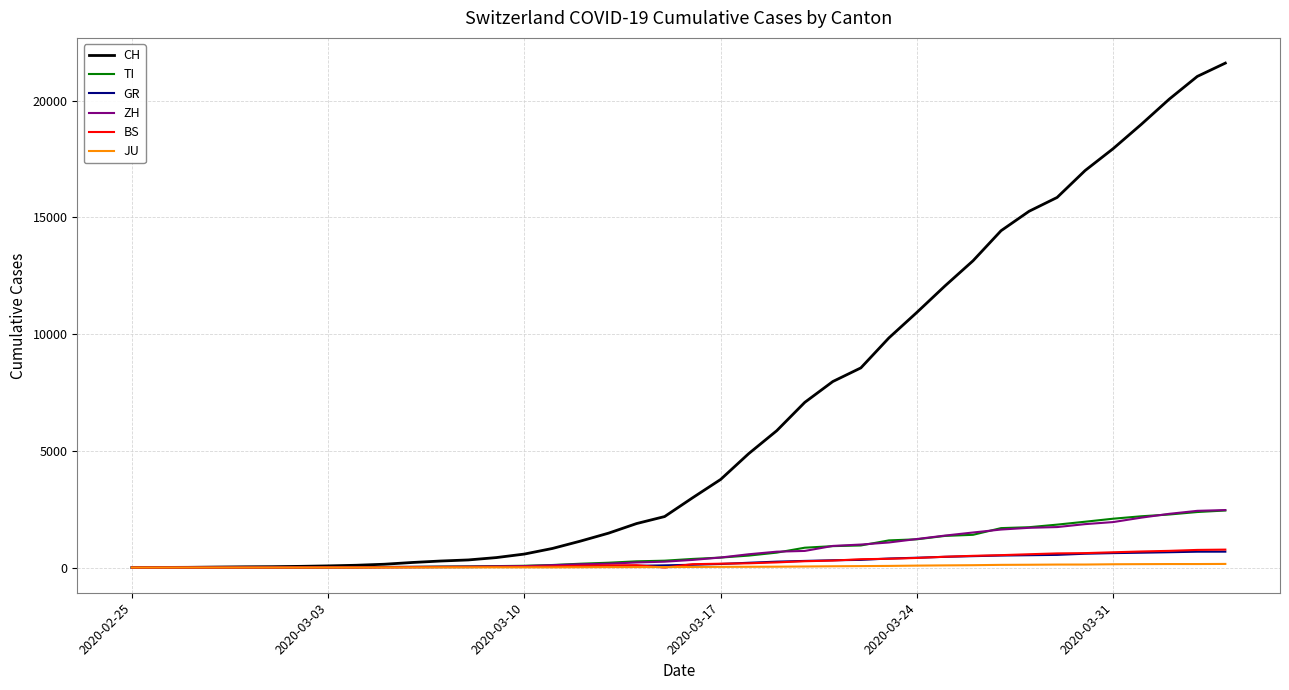

Which series has the largest range (max minus min)?

CH